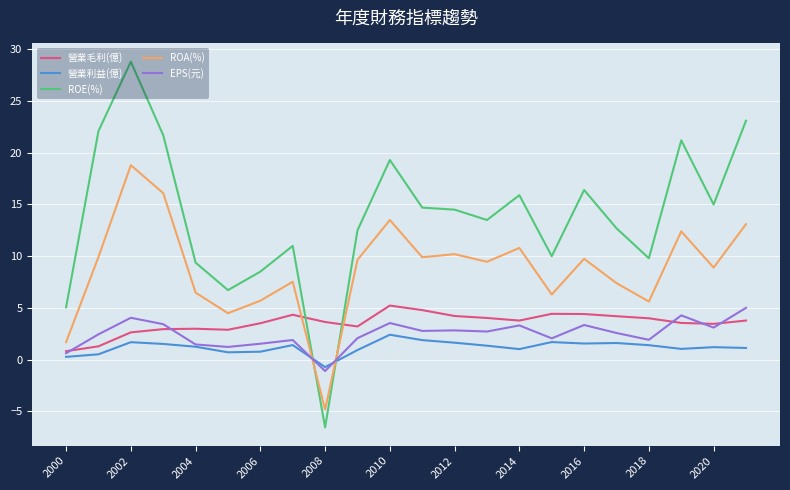

What is the maximum value for ROA(%)?

18.8